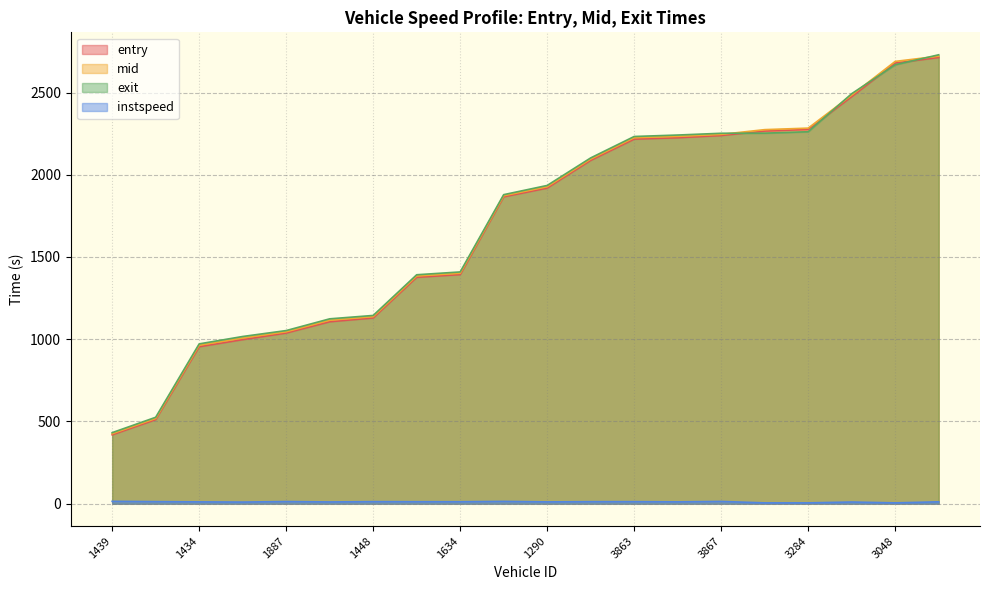

Count the number of data series in this chart.

4